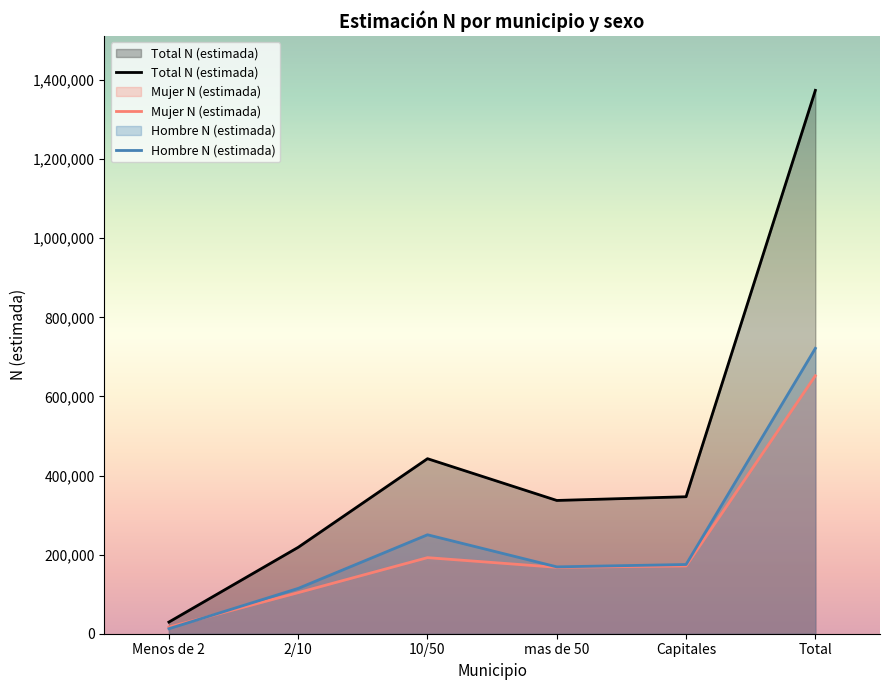

Rank the categories by Hombre N (estimada) value from highest to lowest.

Total, 10/50, Capitales, mas de 50, 2/10, Menos de 2